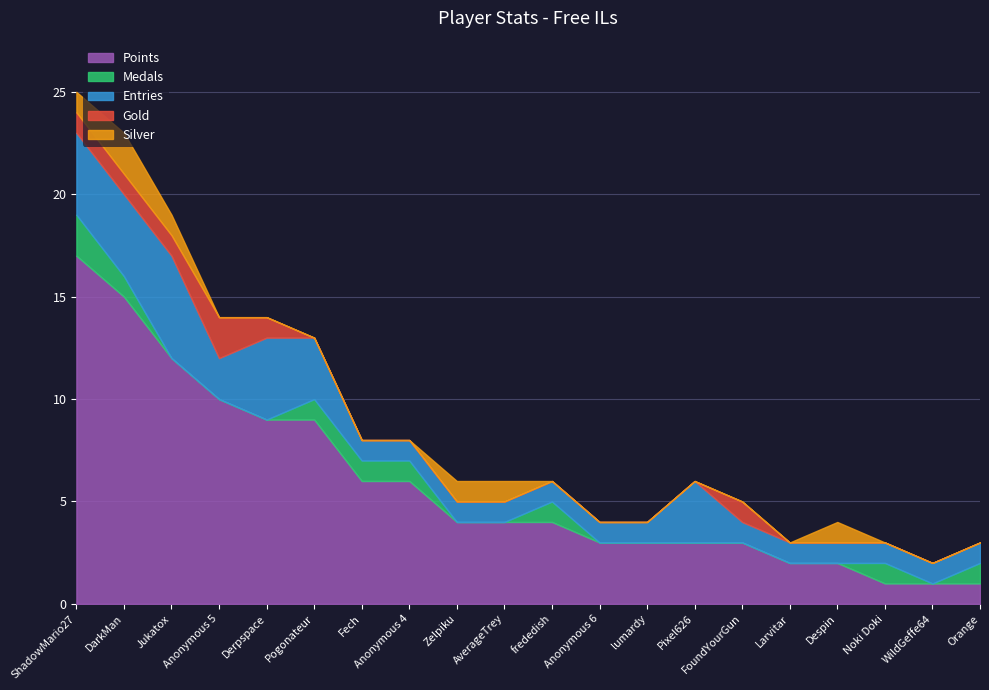

What is the sum of all Entries values?

38